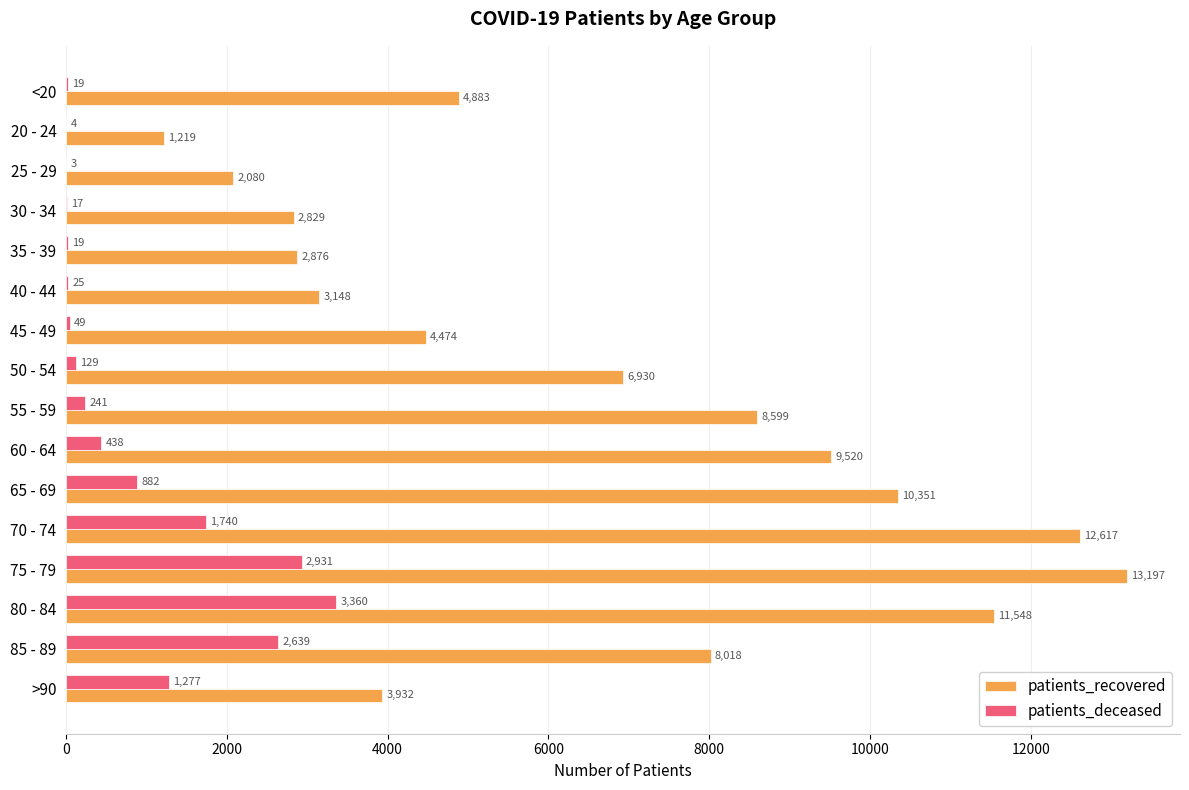

Which label corresponds to the largest value in the chart?

75 - 79